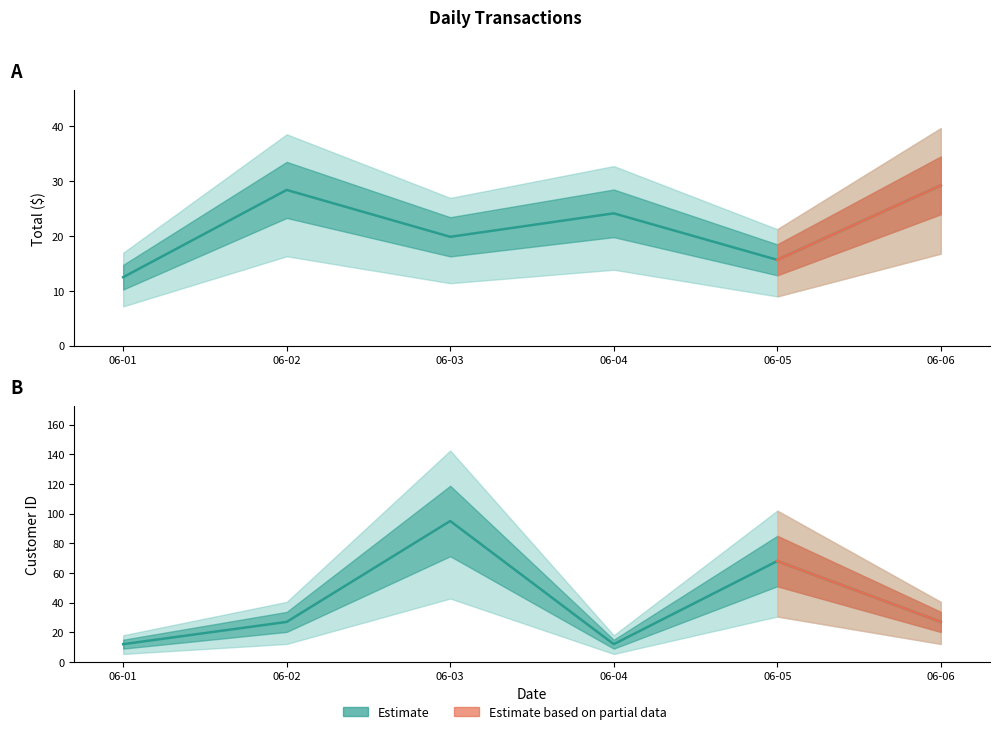

Reading right to left, what are all the values shown in this chart?

Total: 29.2	15.6	24.1	19.8	28.4	12.5
CustomerID: 27.0	68.0	12.0	95.0	27.0	12.0